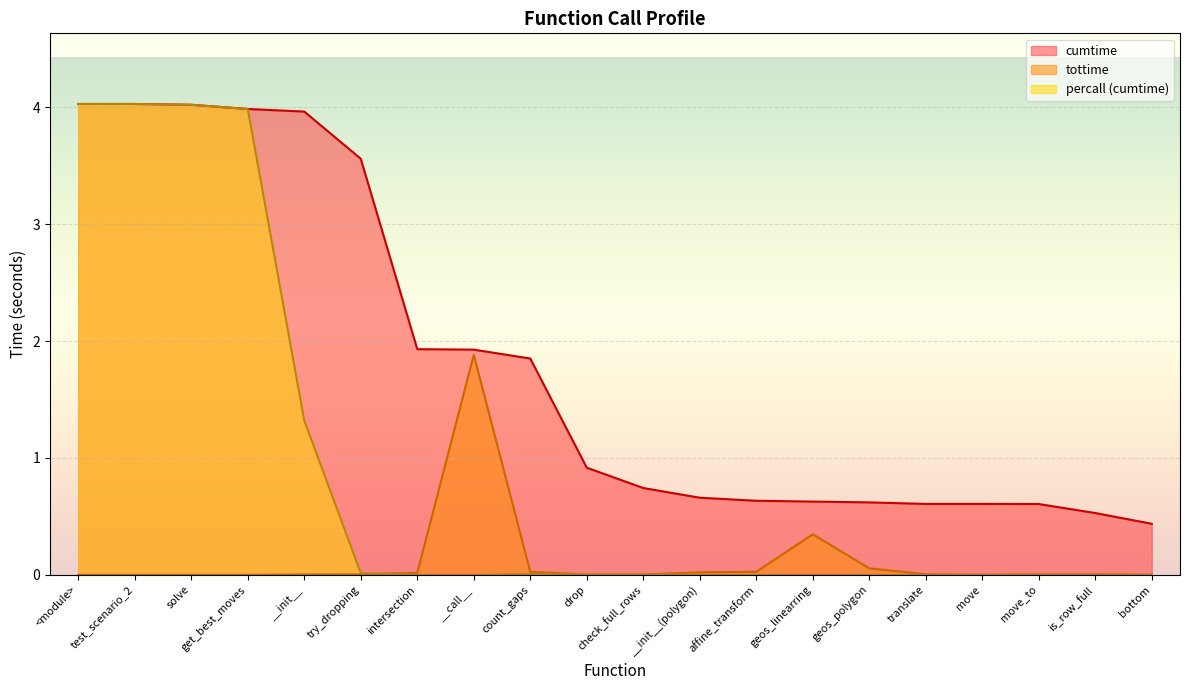

The cumtime series shows 2.0 at try_dropping. True or false?

False